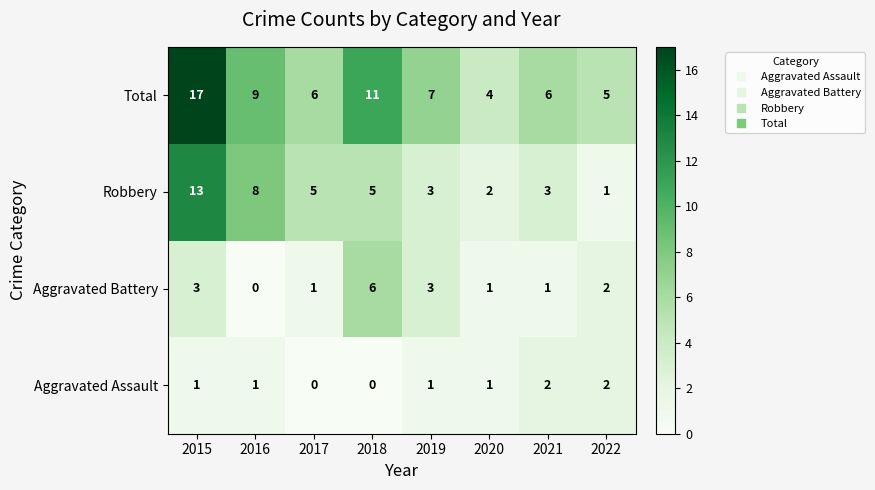

What is the total value across all series at 2016?

18